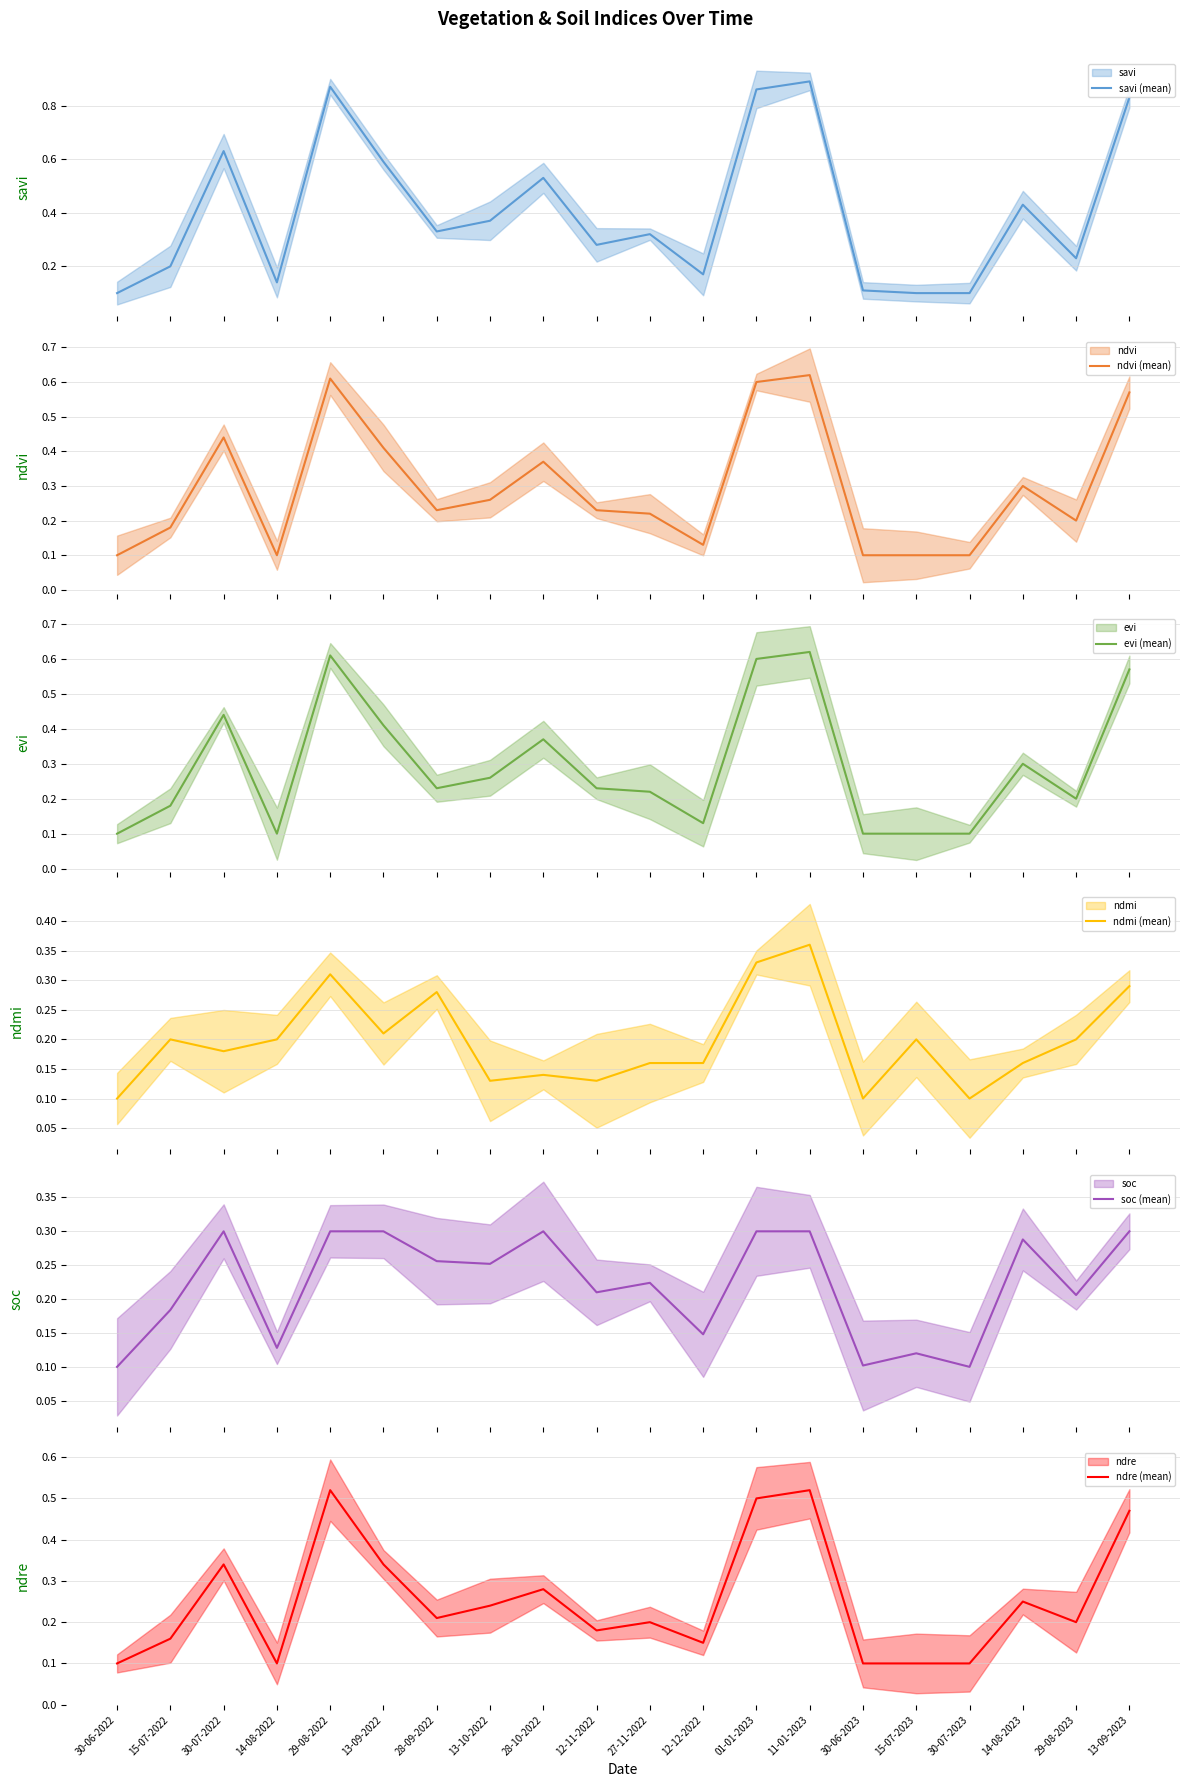

Is this an area chart (filled region under the line)?

No